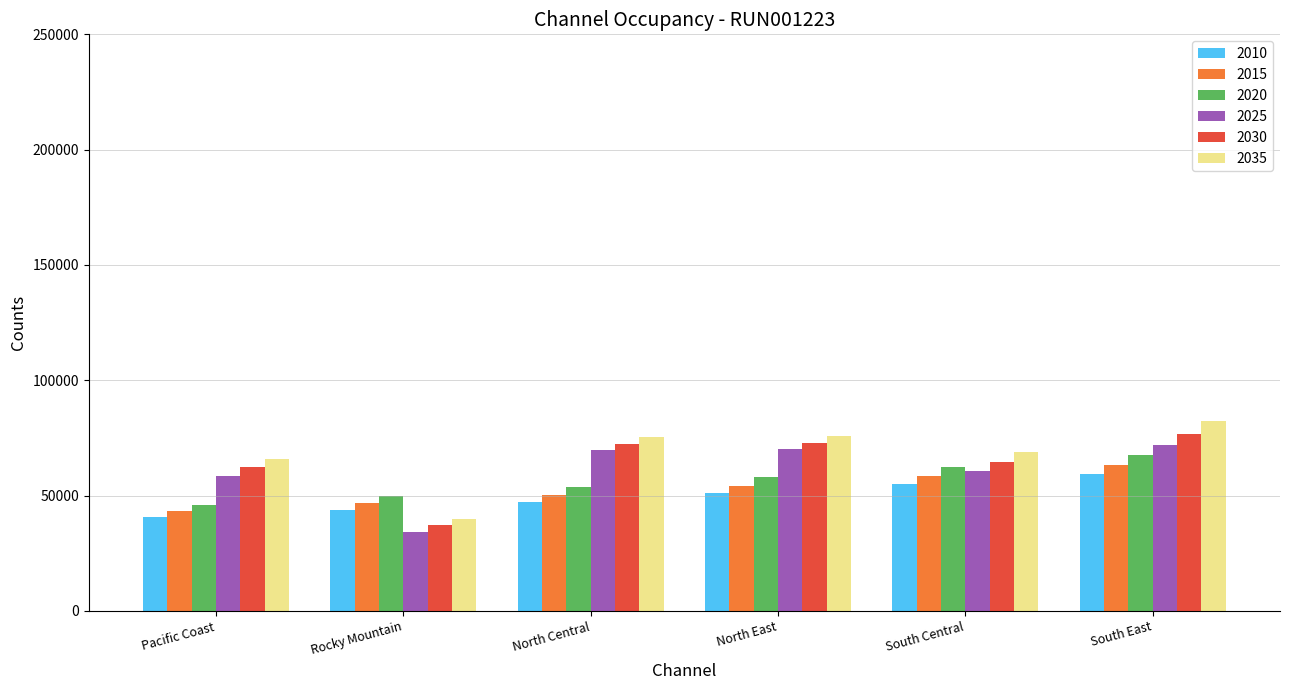

Which series changed the most between North Central and North East?

2020